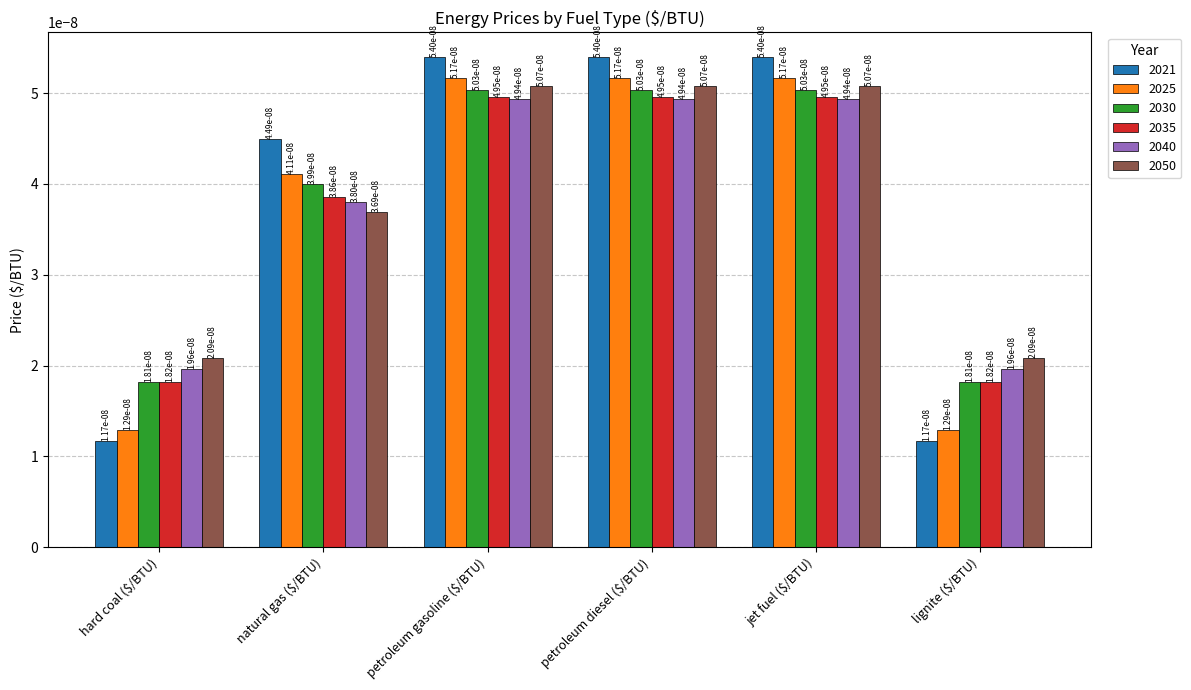

How many distinct data groups are displayed?

6